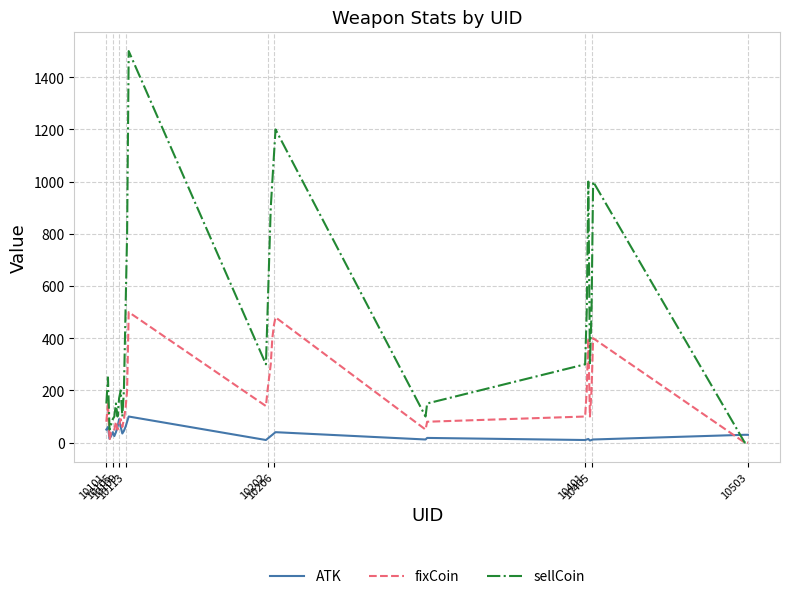

Which series has the widest spread of values?

sellCoin